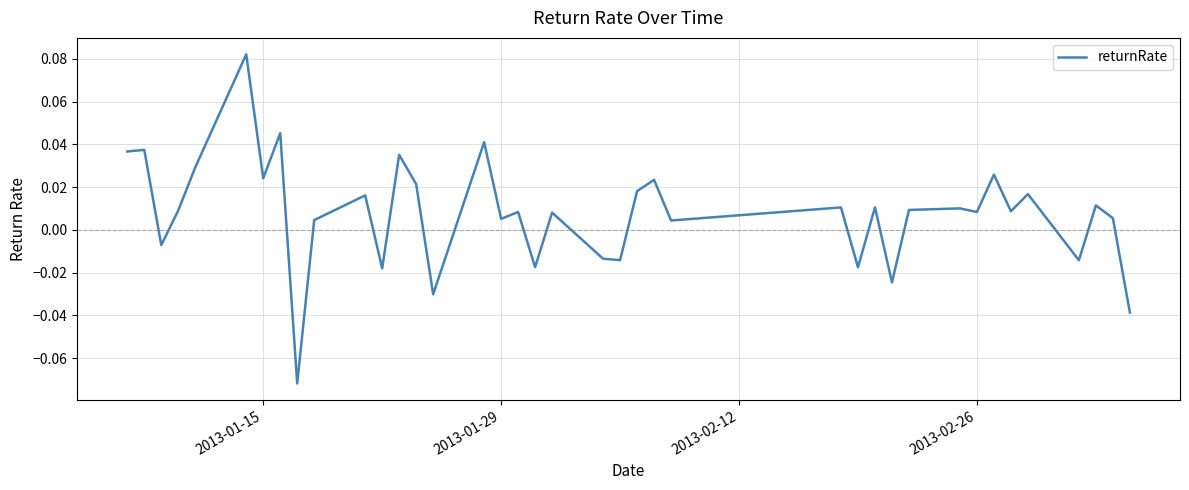

Does the chart have visible grid lines?

Yes